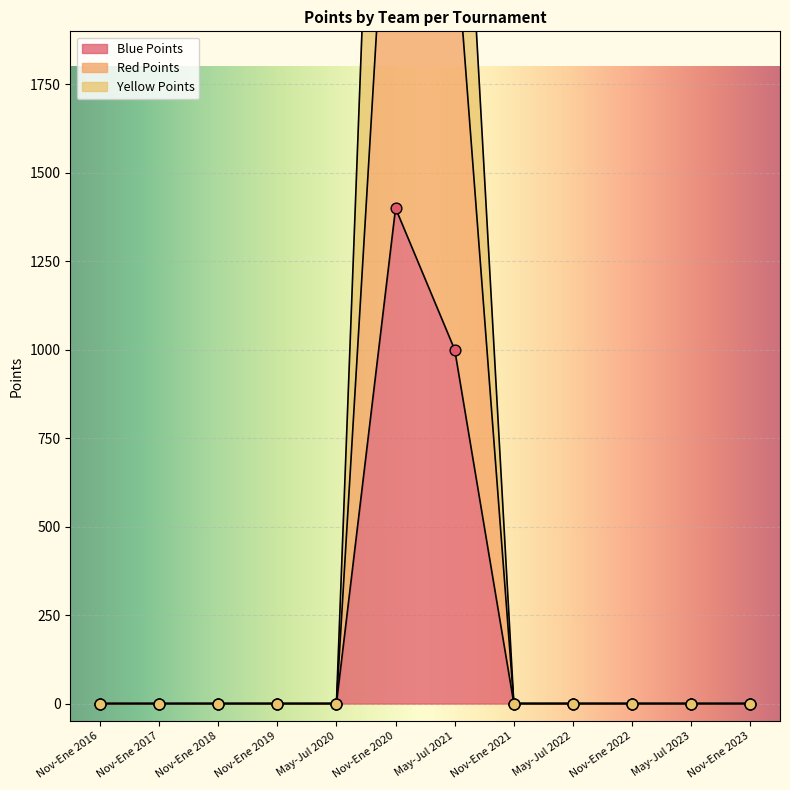

Which series has the largest total across all categories?

Yellow Points